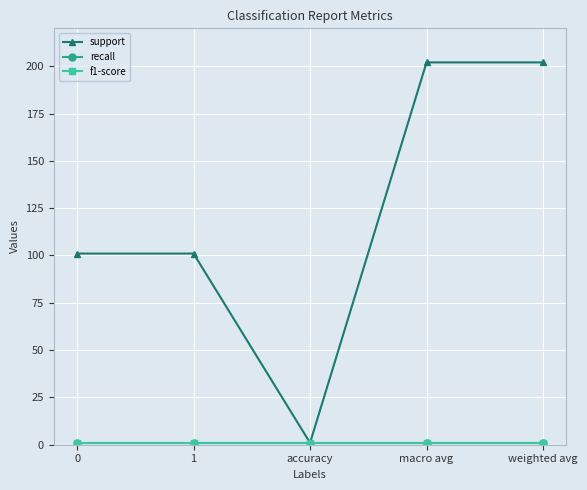

True or false: recall and f1-score cross at least once.

False